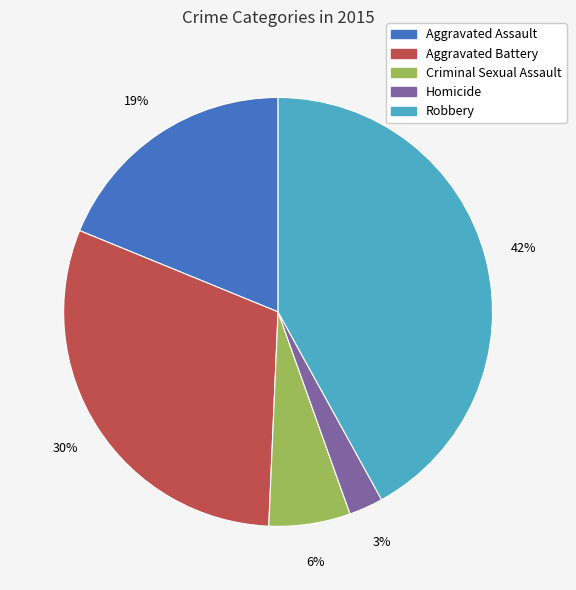

True or false: Robbery accounts for 42% of the total.

True